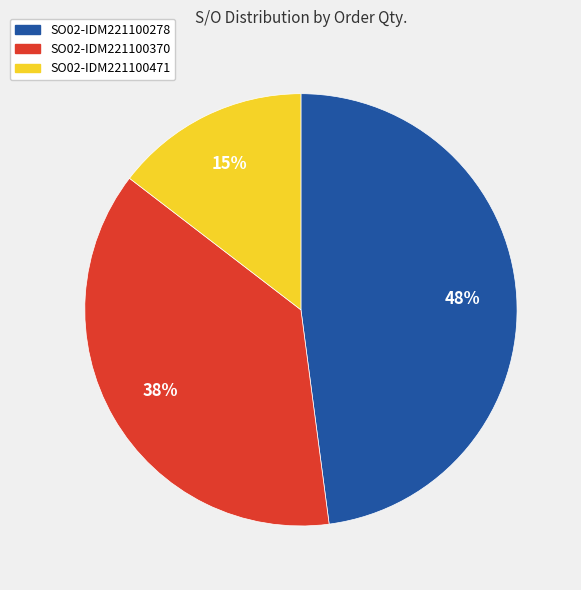

Does any single category account for the majority?

No